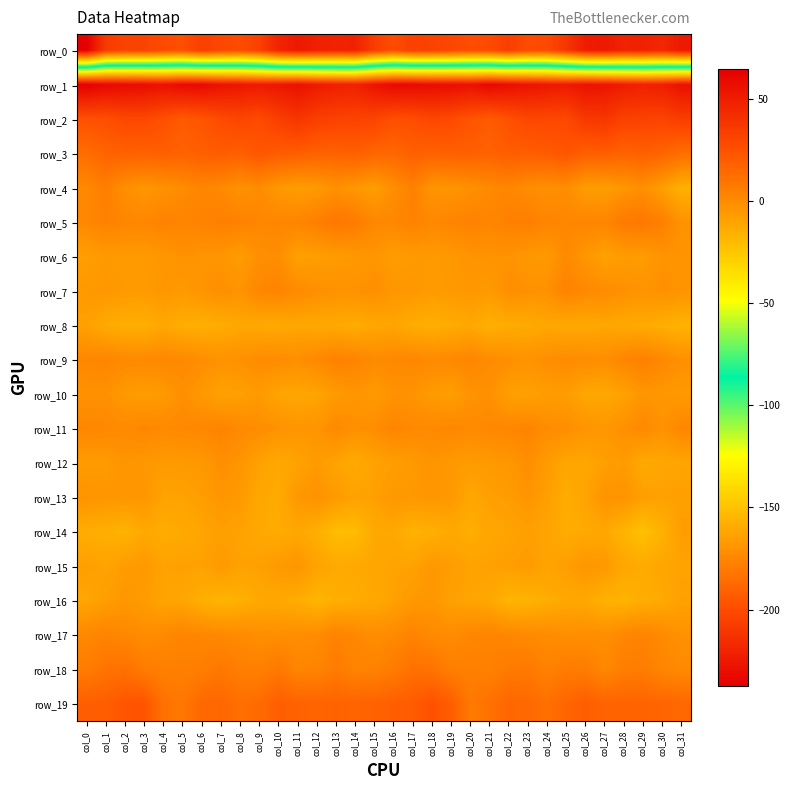

Count the number of categories in the chart.

32